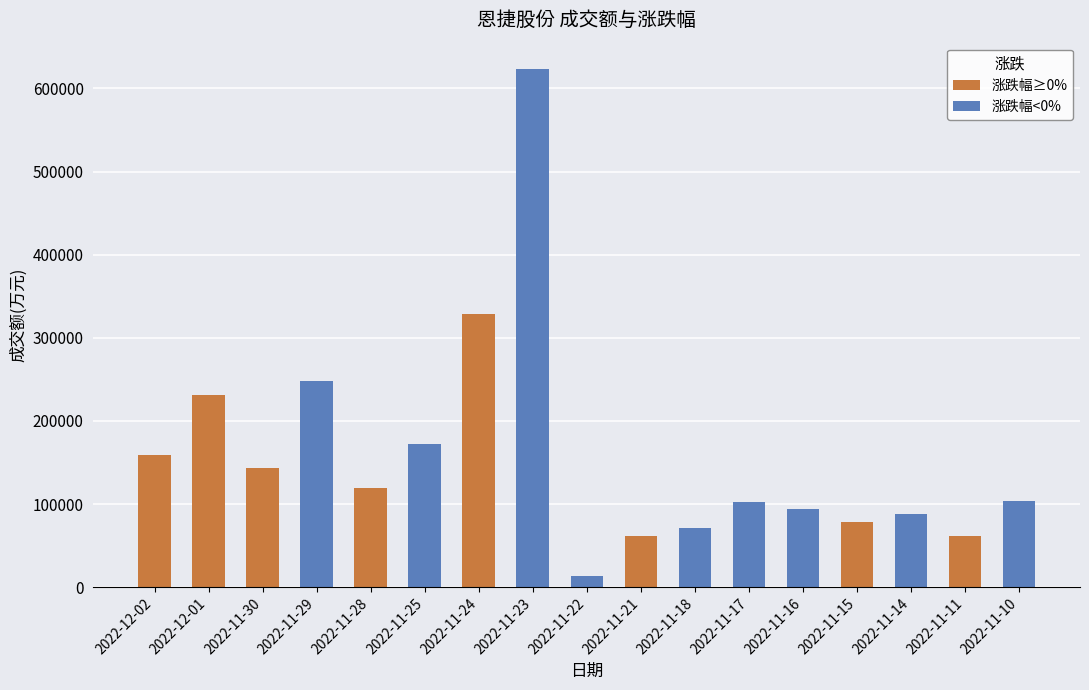

What is the label of the 5th bar from the left?

2022-11-28